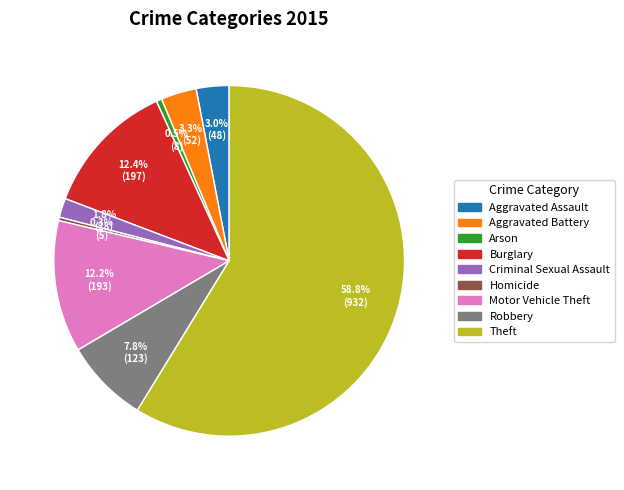

To the nearest percent, what is the combined percentage of Criminal Sexual Assault and Motor Vehicle Theft?

14%